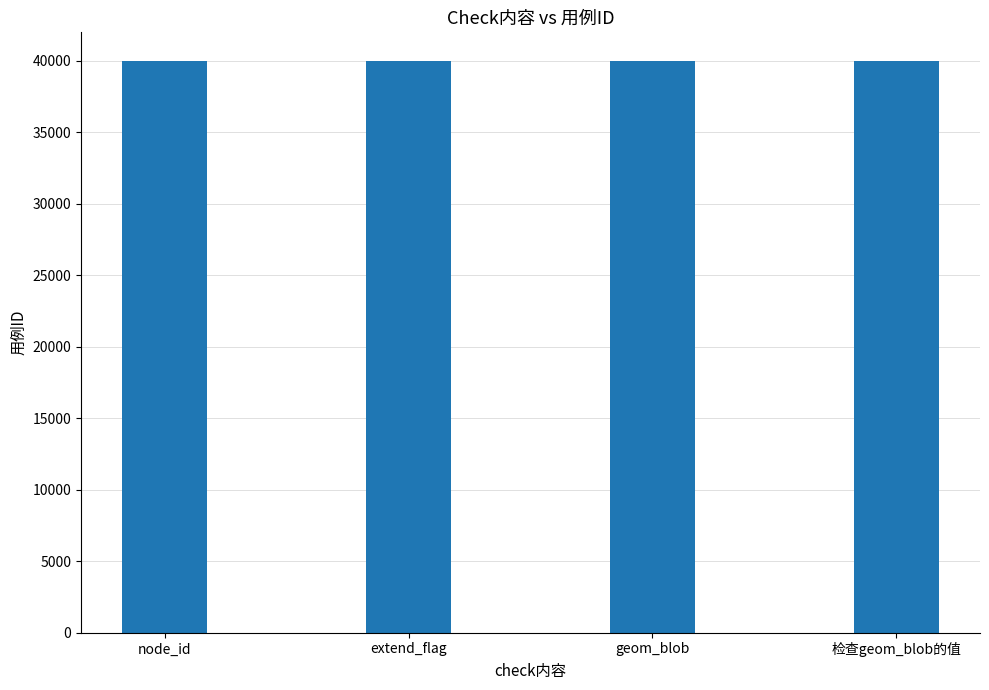

How many bars are there in total?

4